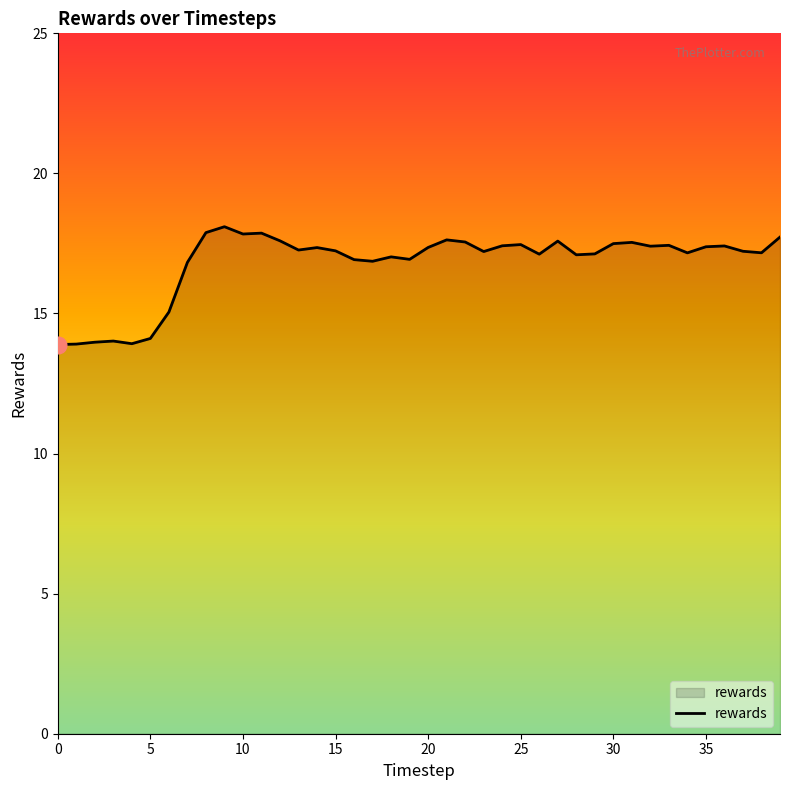

What is the minimum value shown in the chart?

13.9